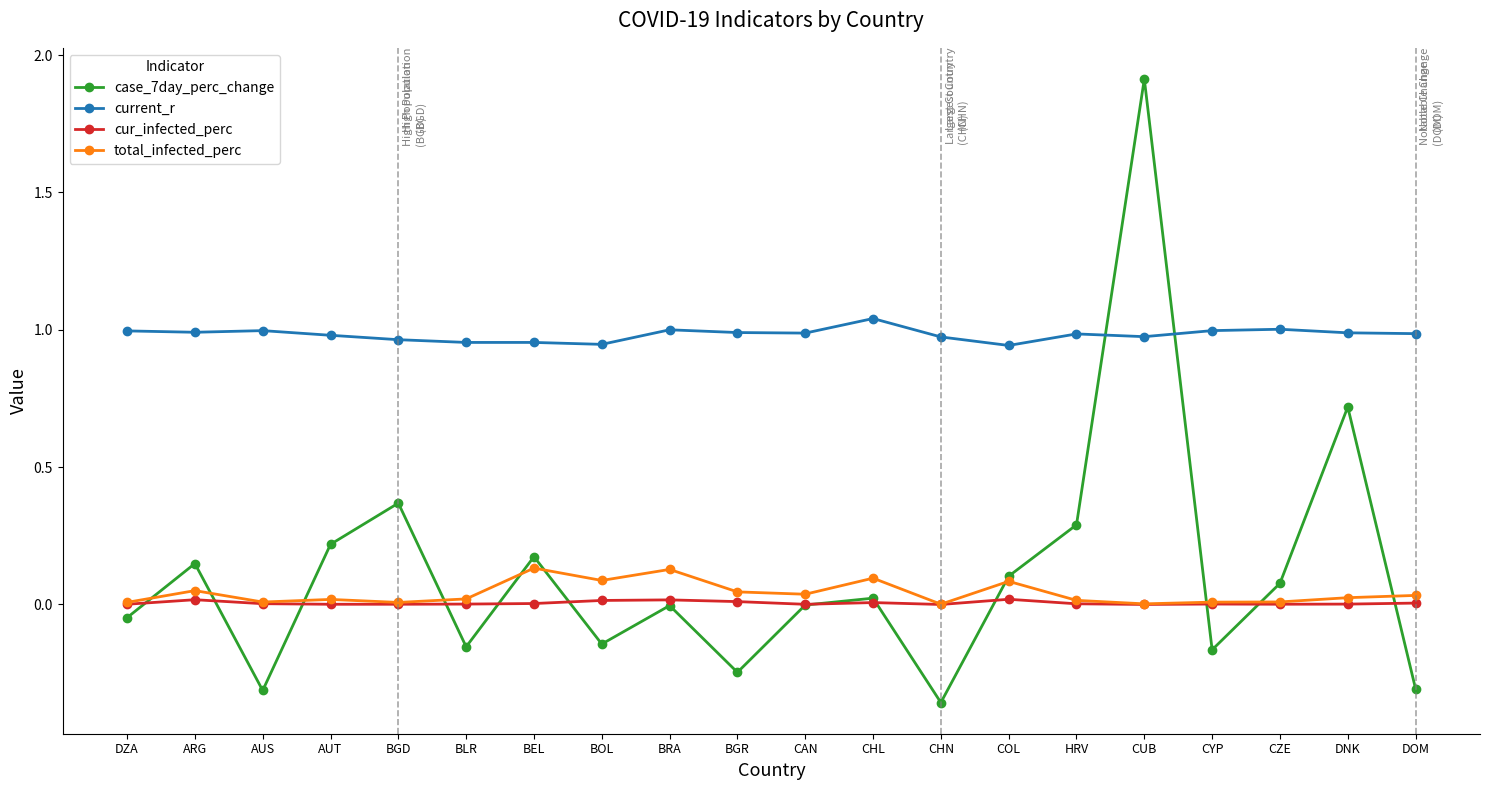

In cur_infected_perc, how many points are lower than both neighbors (excluding endpoints)?

5